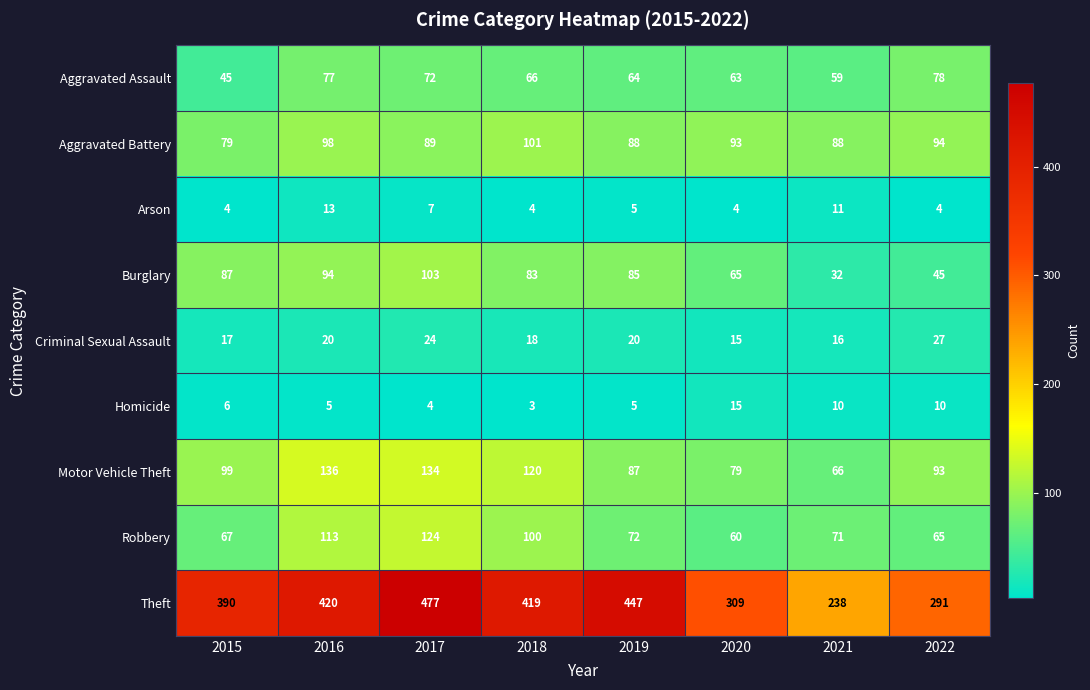

Which series has the largest total across all categories?

Theft